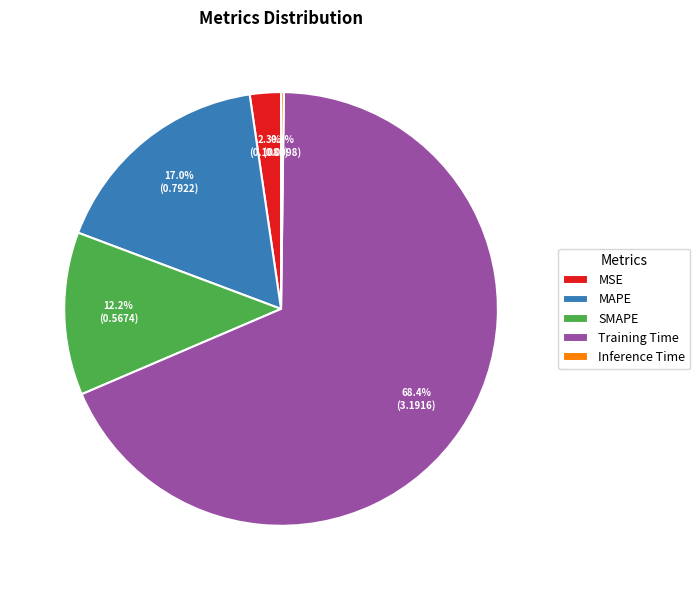

Which slice is the largest?

Training Time